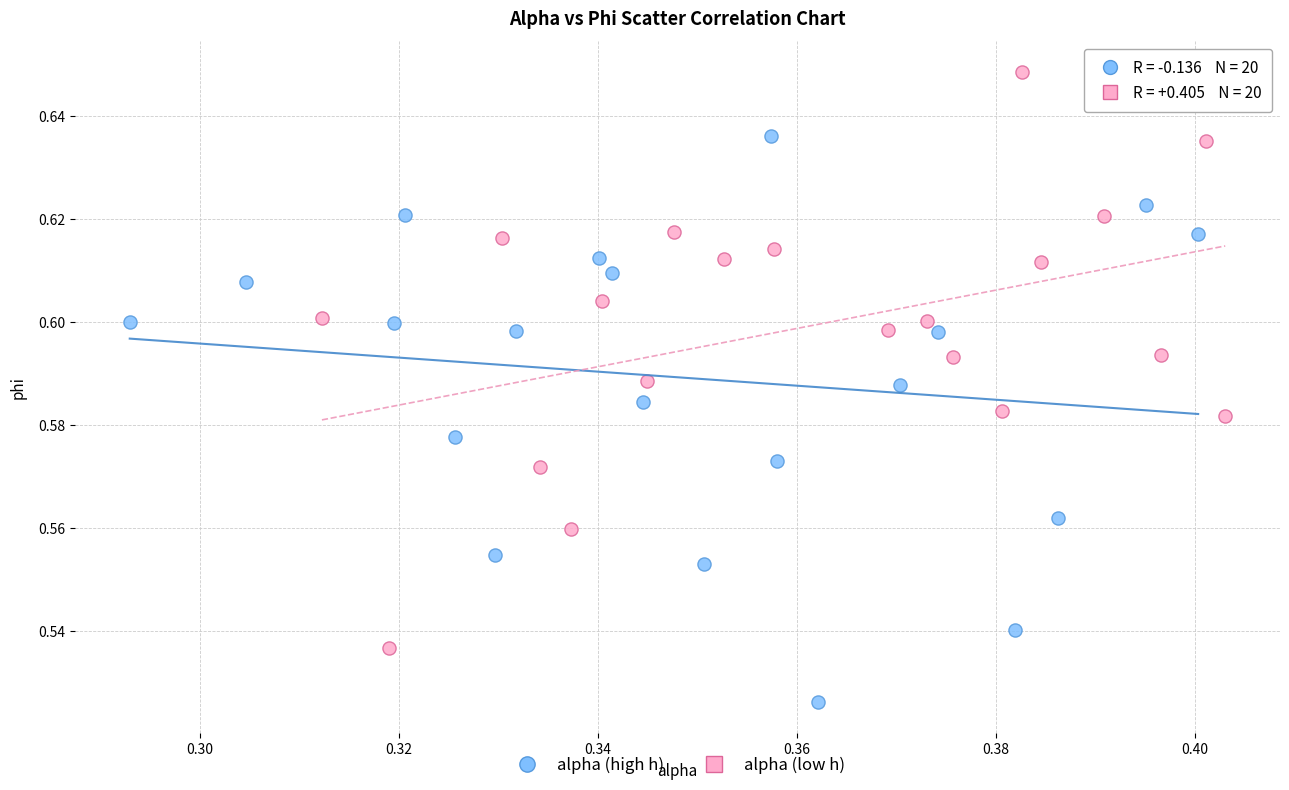

Which series reaches the minimum Y coordinate?

alpha (high h)